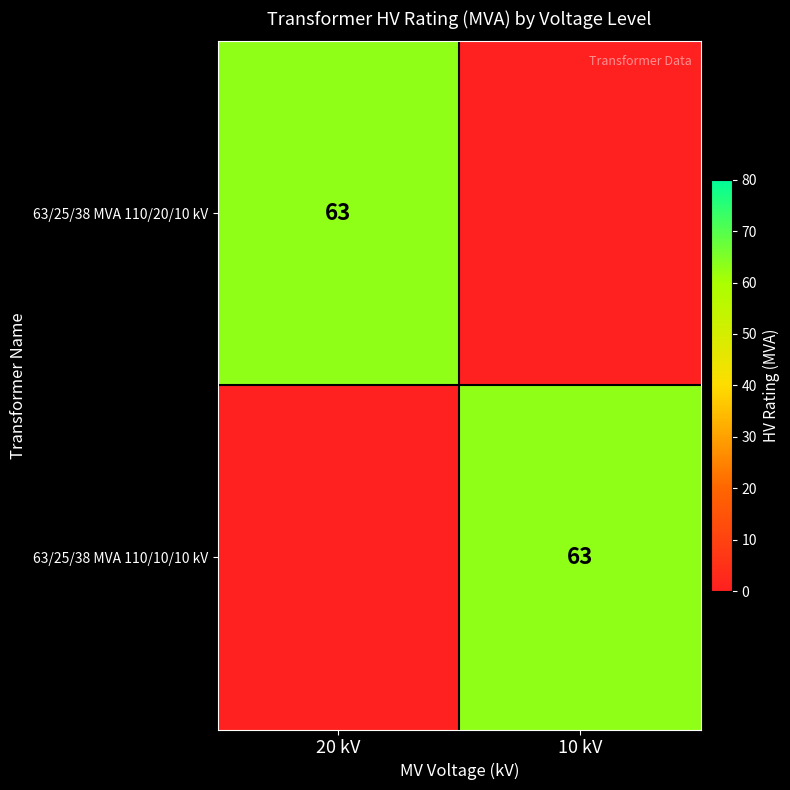

Is it true that 63/25/38 MVA 110/20/10 kV equals 43 at 20 kV?

False